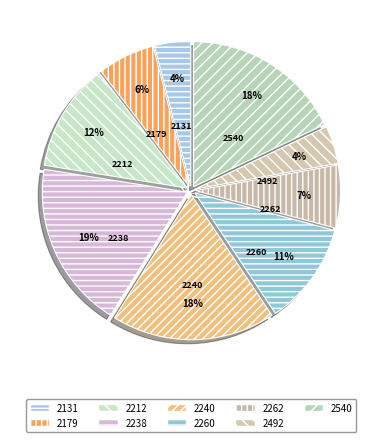

Is it true that 2240 is 33% of the pie?

False